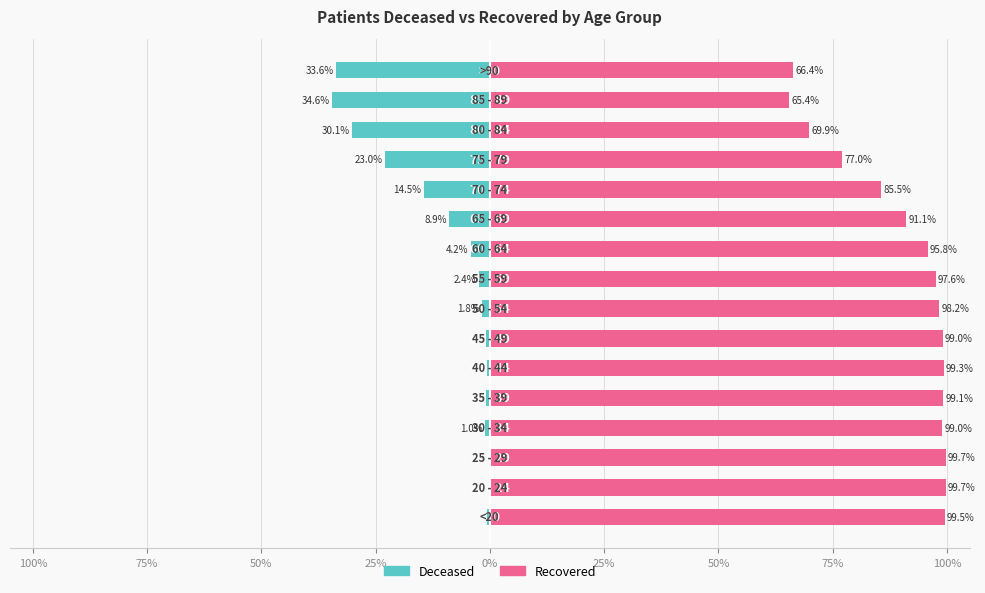

How many categories are shown in the chart?

16